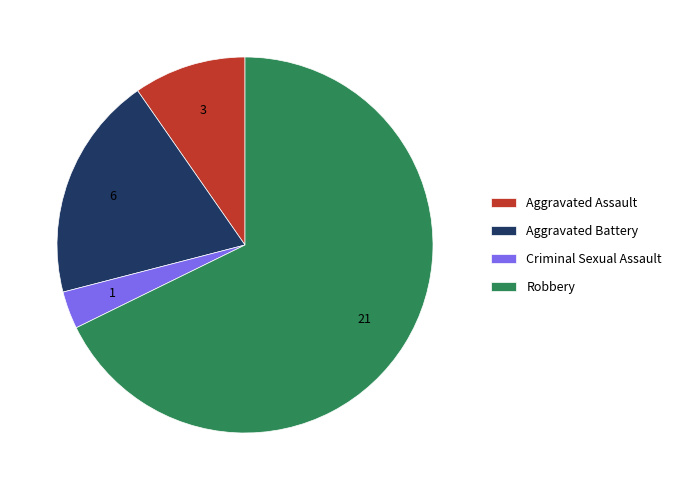

Is there any slice that represents more than half of the pie?

Yes